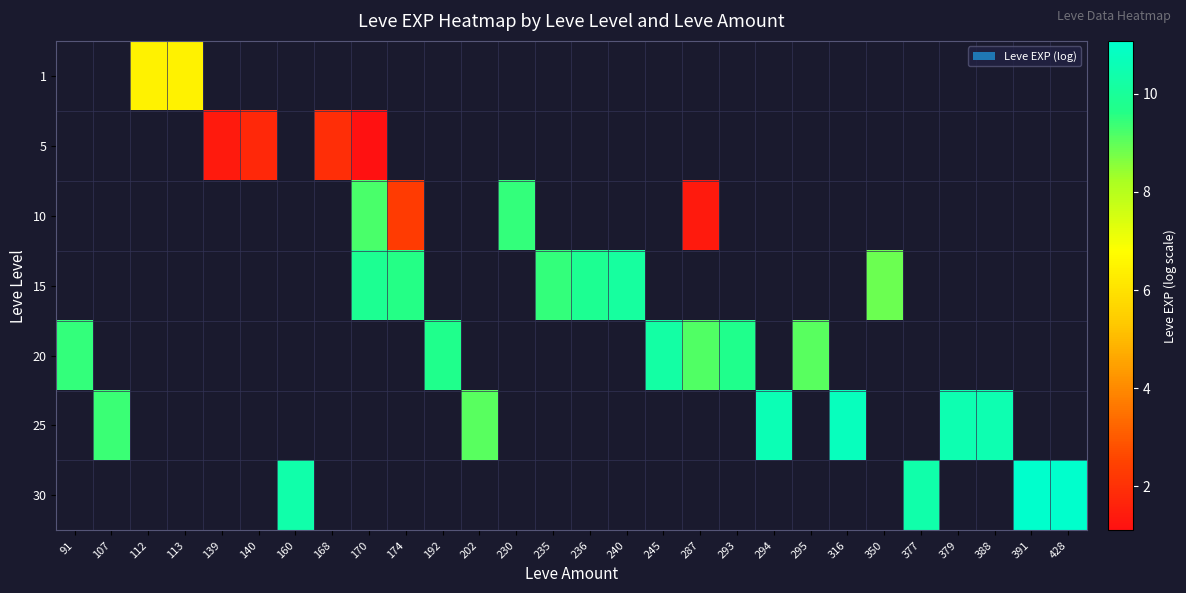

The value of row_6 at 377 is 6.0. True or false?

False